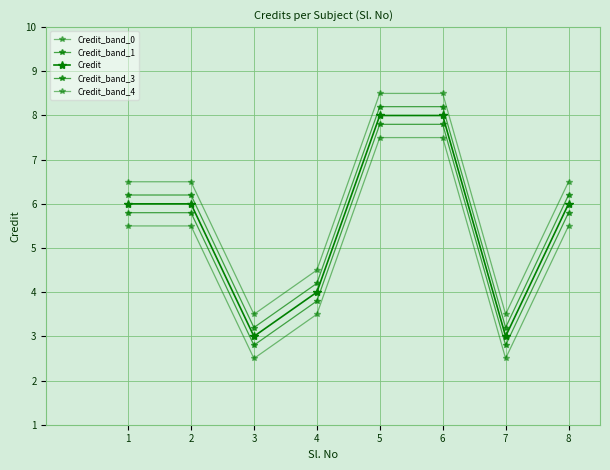

List the series in order of their peak value, lowest first.

Credit_band_0, Credit_band_1, Credit, Credit_band_3, Credit_band_4